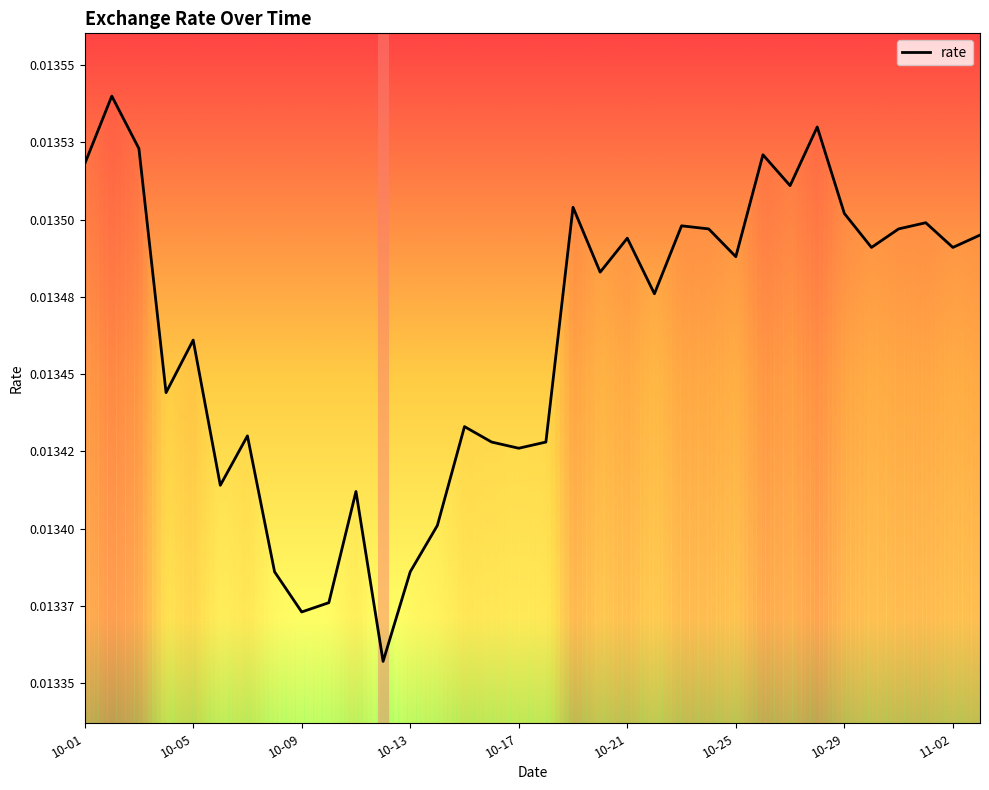

Is this an area chart (filled region under the line)?

Yes